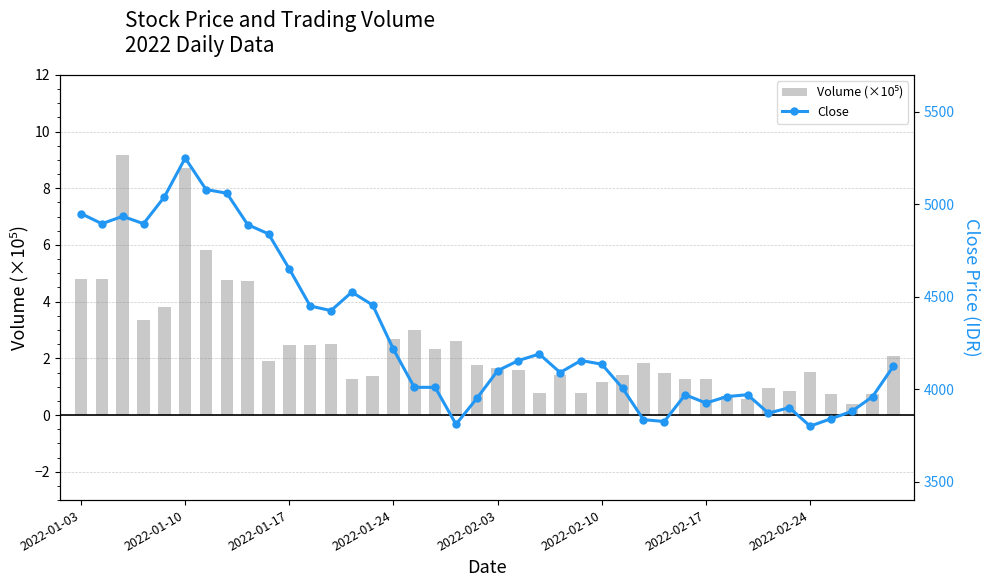

What is the highest value of the Volume (×10⁵) series?

9.2